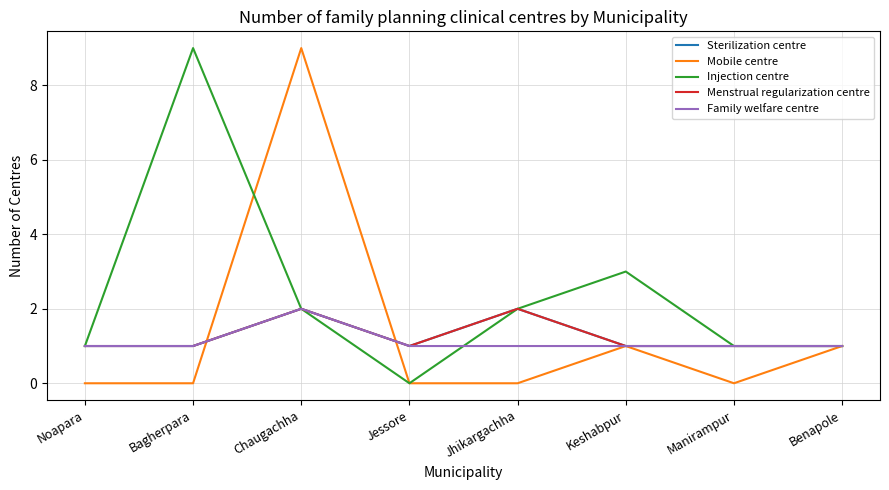

Does the chart display data point markers on the line(s)?

No